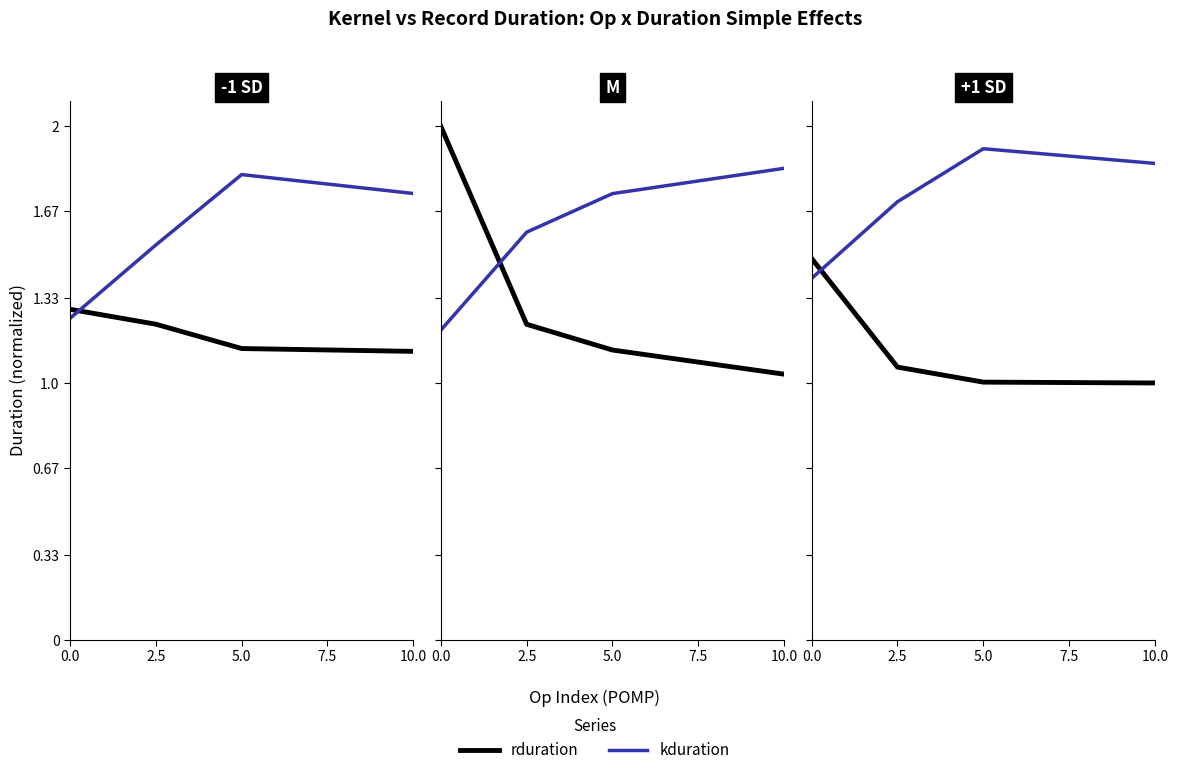

Which series has the largest total across all categories?

kduration